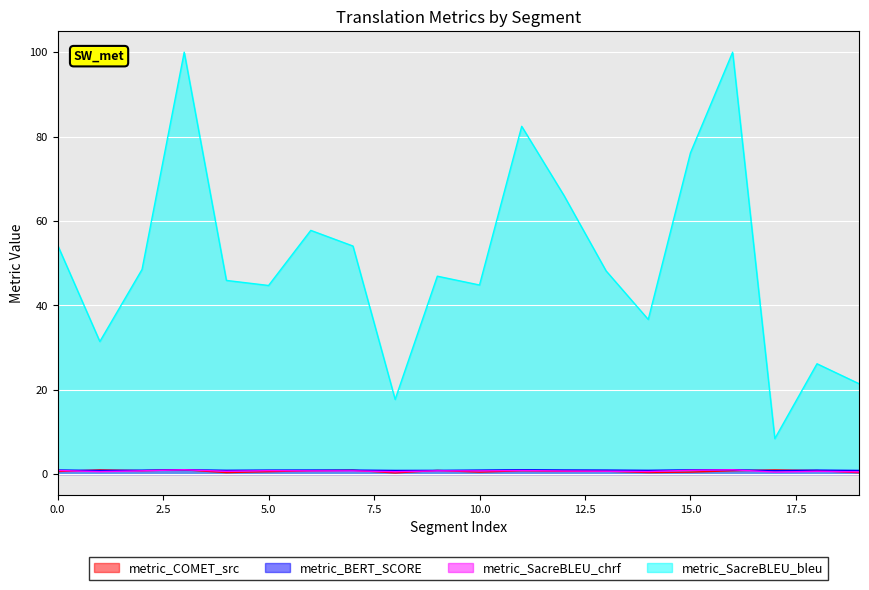

True or false: metric_SacreBLEU_chrf and metric_BERT_SCORE intersect in this chart.

False